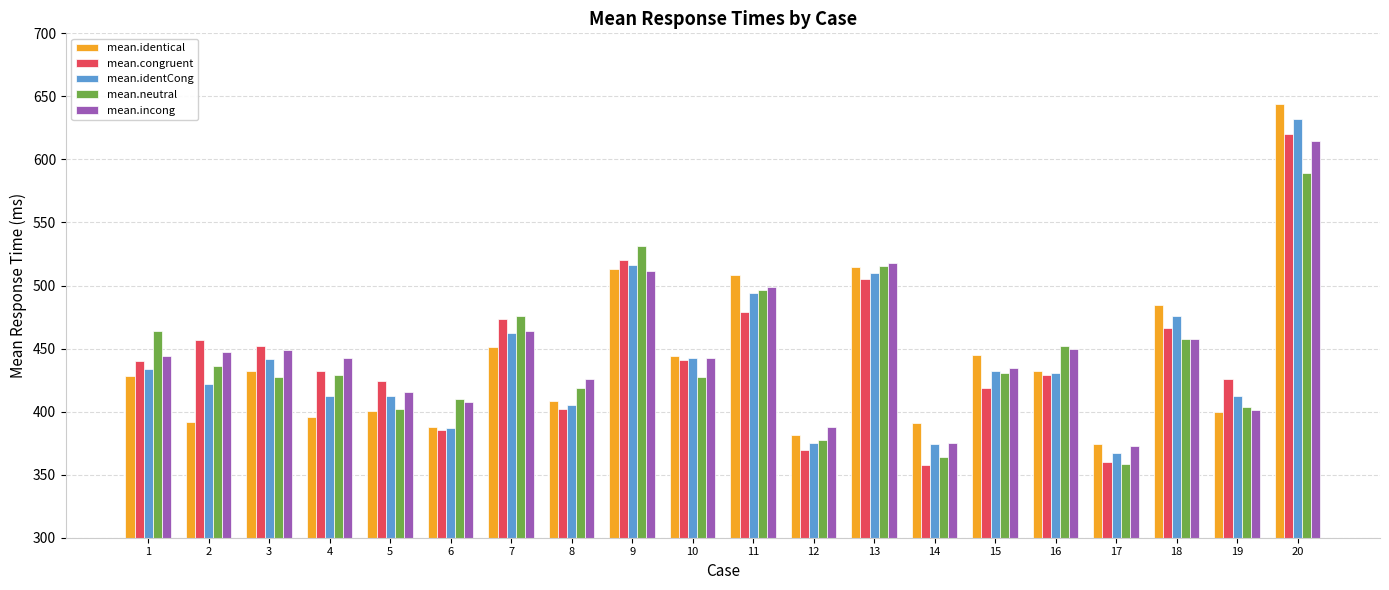

True or false: mean.identical has a value of 135.3 at 17.

False